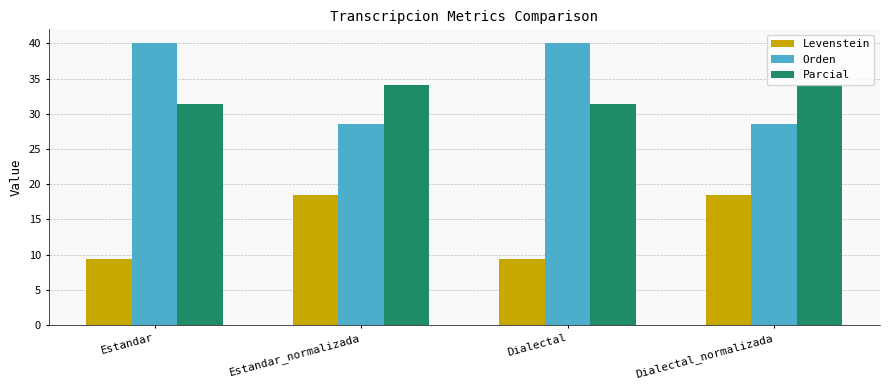

What is the highest value of the Orden series?

40.0